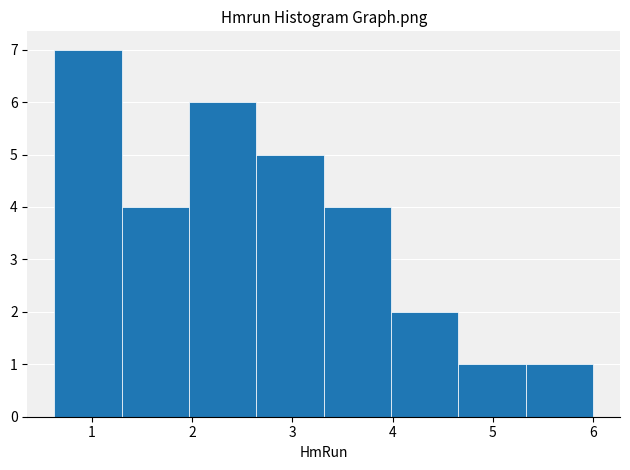

Reading left to right, list every bar in this chart as the range it spans on the x-axis followed by its height. Neither the bar edges nor the heights are printed on the chart, so give them approximately, as read against the axes.

0.6 to 1.3: 7
1.3 to 2.0: 4
2.0 to 2.6: 6
2.6 to 3.3: 5
3.3 to 4.0: 4
4.0 to 4.7: 2
4.7 to 5.3: 1
5.3 to 6.0: 1